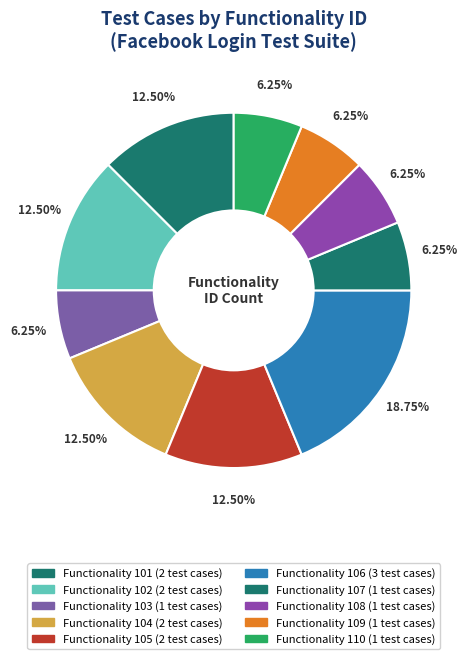

How many slices are in this pie chart?

10